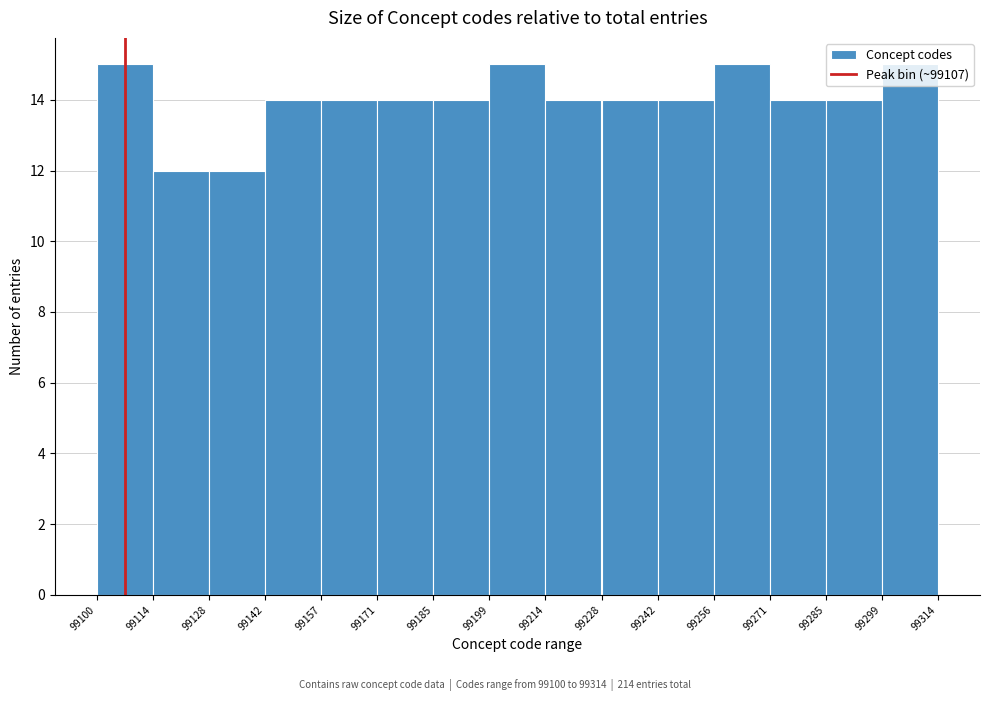

Reading left to right, list every bar in this chart as the range it spans on the x-axis followed by its height. The values are not printed on the chart, so give them approximately, as read against the axis.

99100 to 99114: 15
99114 to 99128: 12
99128 to 99142: 12
99142 to 99157: 14
99157 to 99171: 14
99171 to 99185: 14
99185 to 99199: 14
99199 to 99214: 15
99214 to 99228: 14
99228 to 99242: 14
99242 to 99256: 14
99256 to 99271: 15
99271 to 99285: 14
99285 to 99299: 14
99299 to 99314: 15